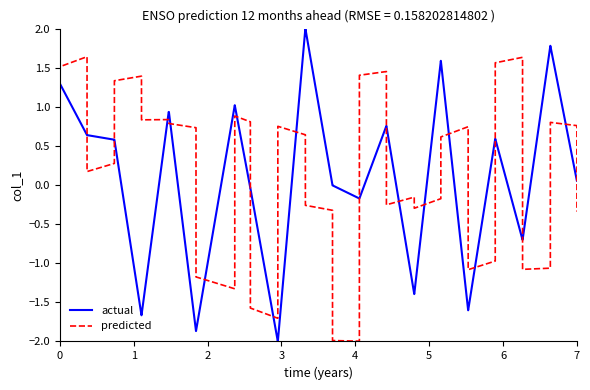

Which series has the widest spread of values?

actual